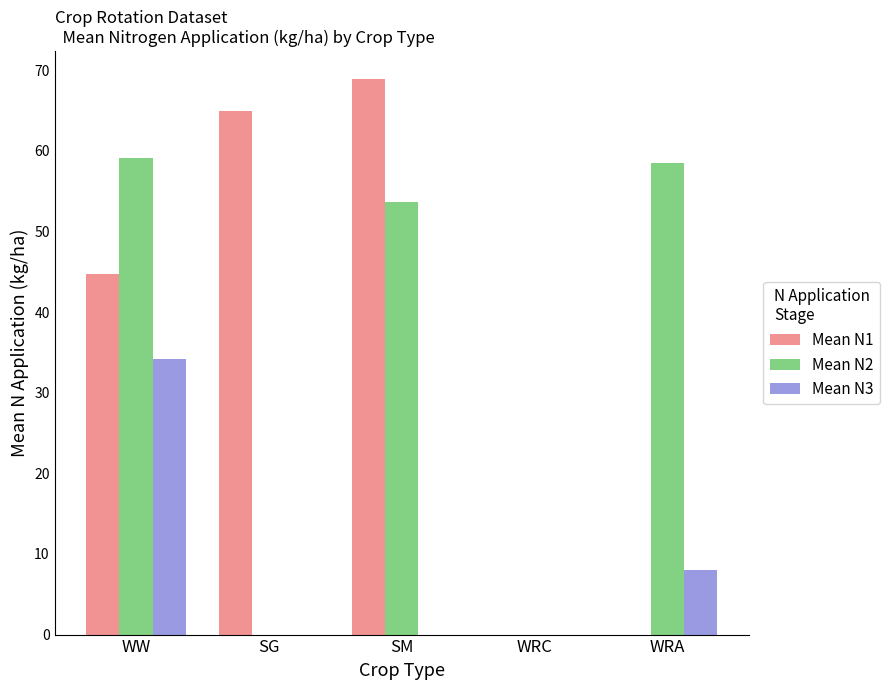

What are all the series names shown in the legend?

Mean N1, Mean N2, Mean N3